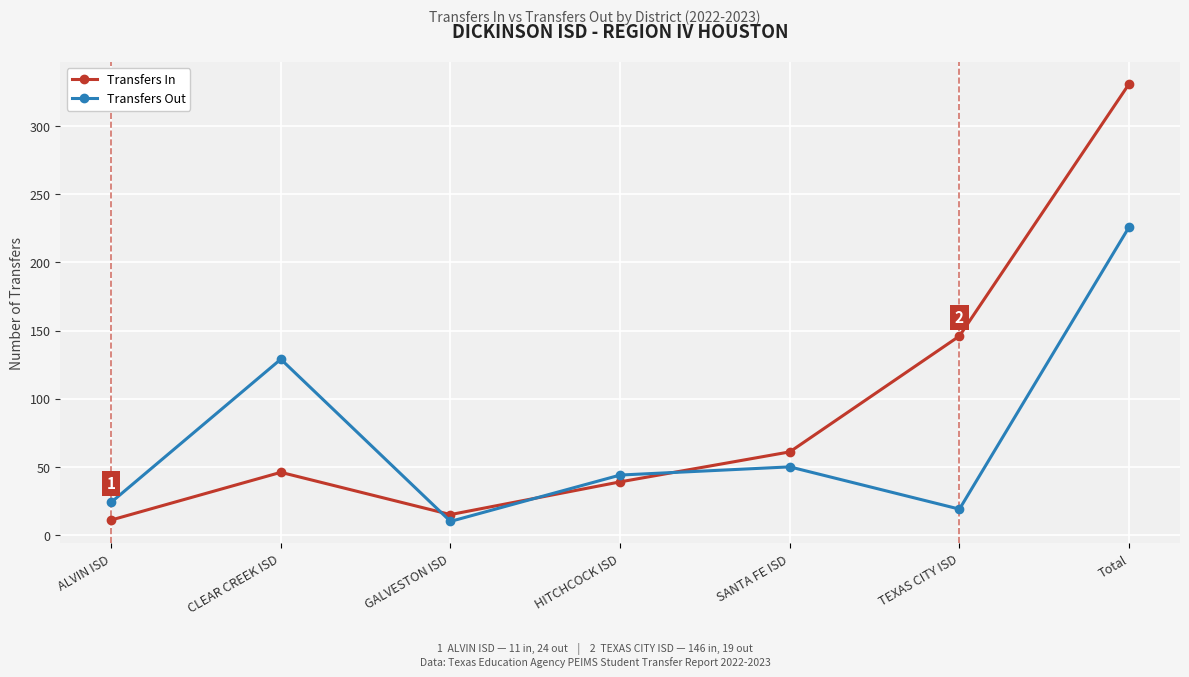

At which label is Transfers In closest to 171?

TEXAS CITY ISD